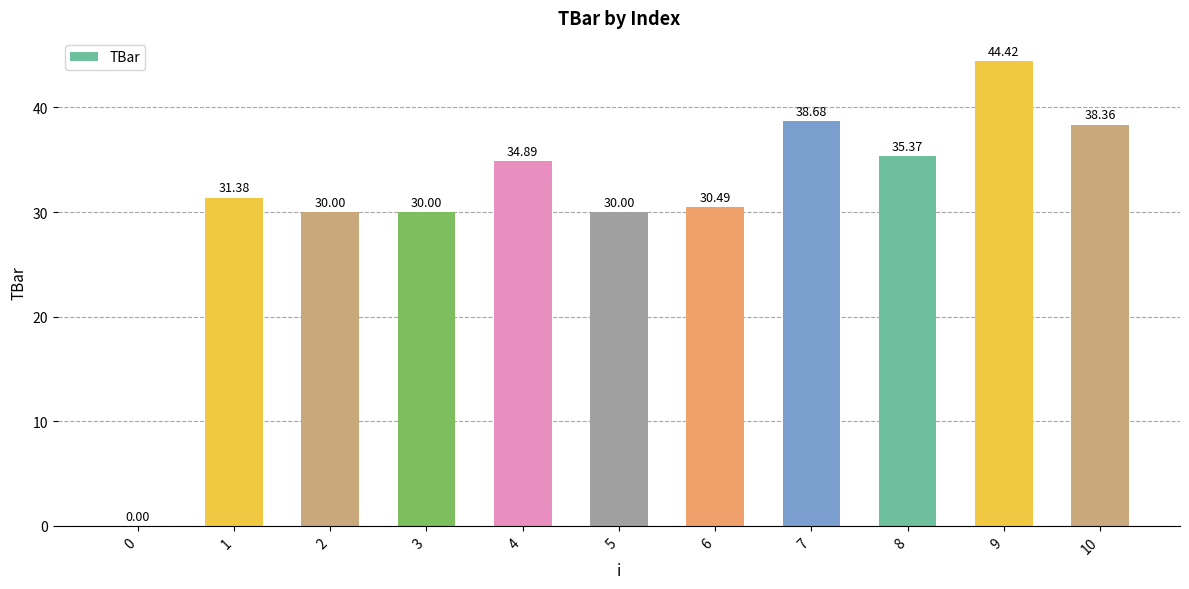

Does the chart contain stacked bars?

No